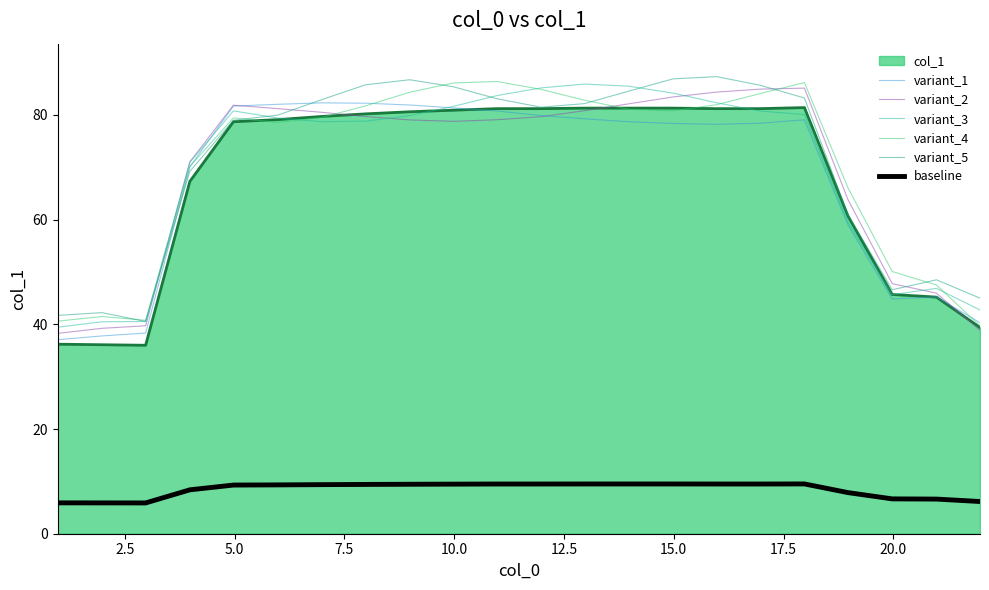

How many intersections are there between variant_2 and variant_3?

4